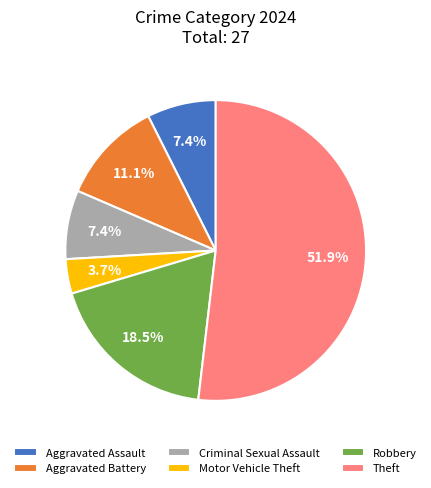

What percentage do Motor Vehicle Theft and Criminal Sexual Assault together represent?

11.1%